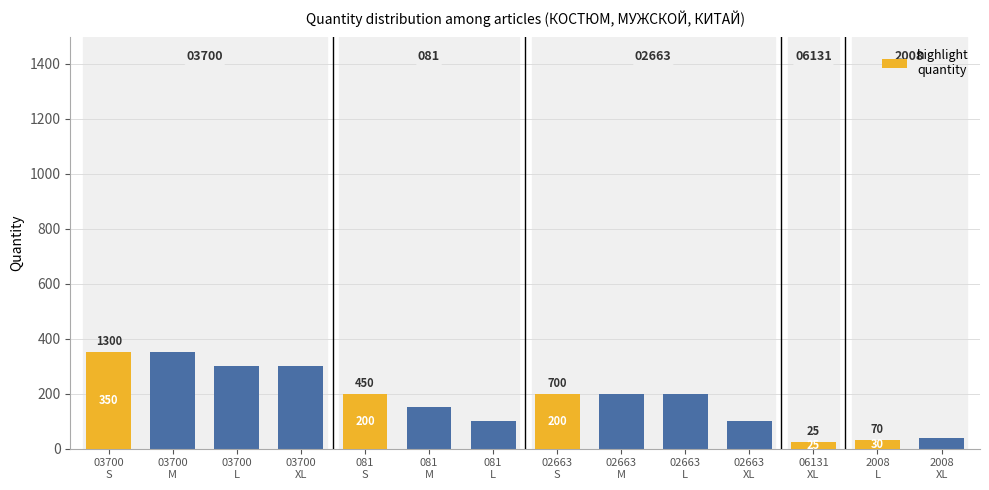

How many data points in quantity are less than 200?

6